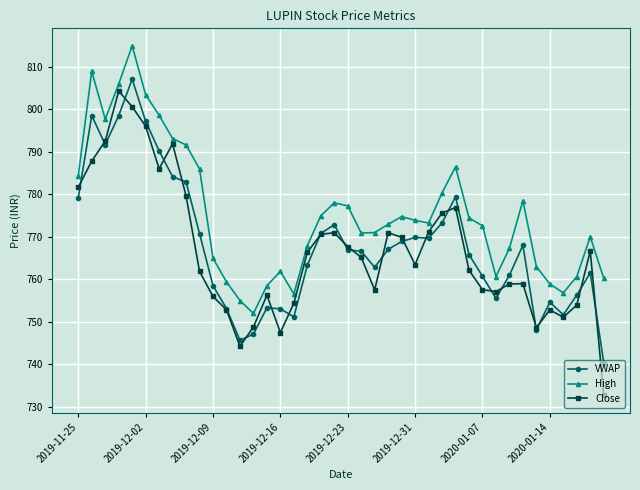

Which series has the widest spread of values?

Close